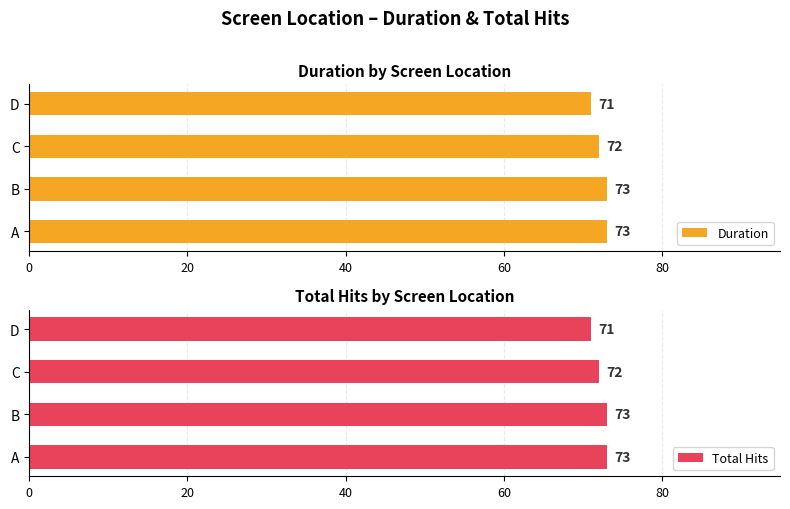

What are all the series names shown in the legend?

Duration, Total Hits